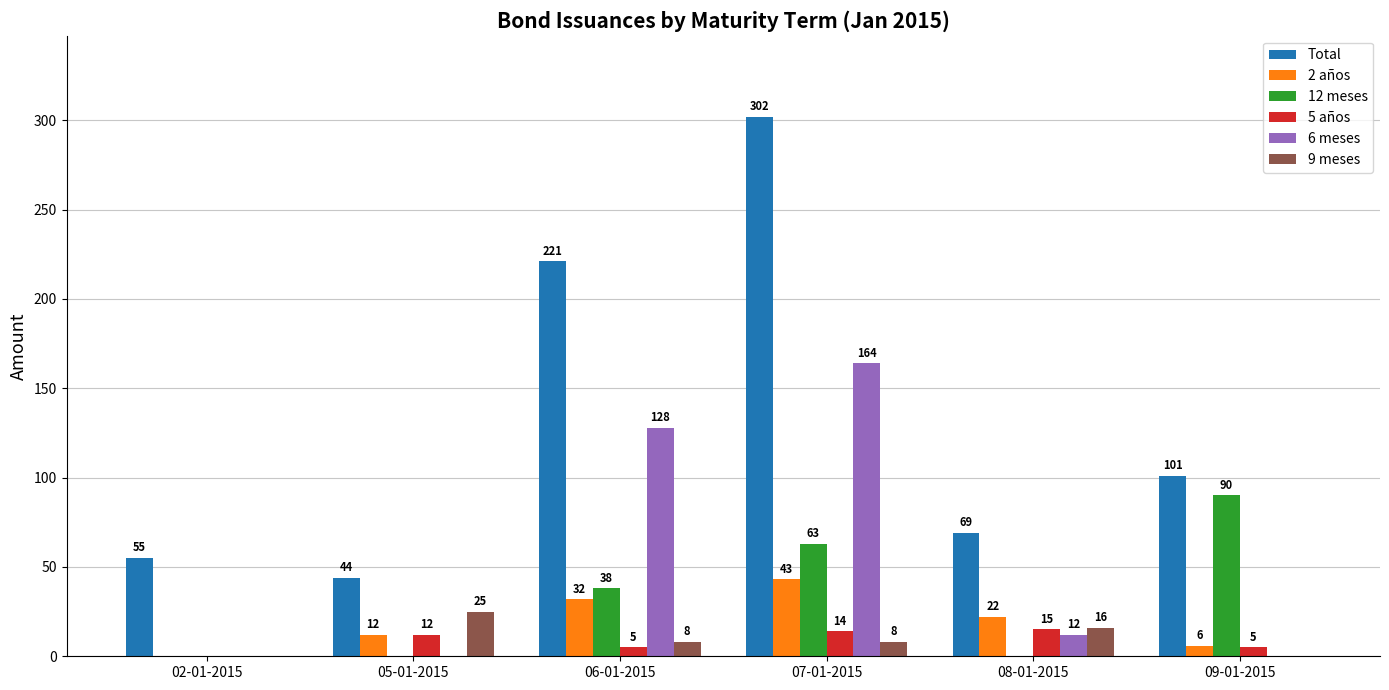

Which series has the widest spread of values?

Total